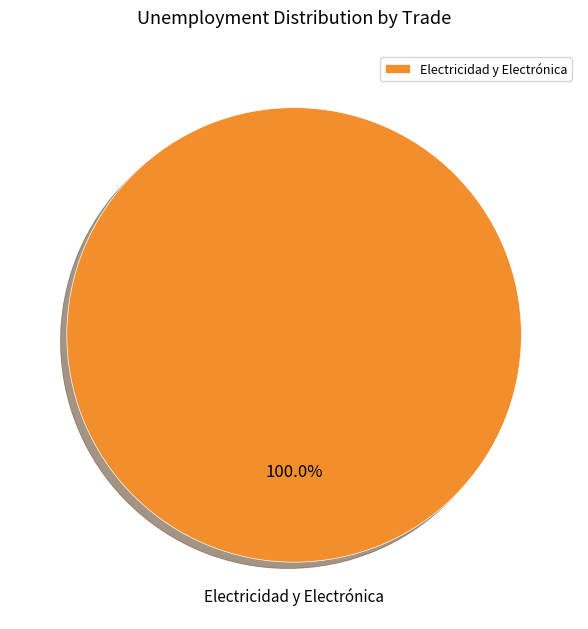

What is the majority slice?

Electricidad y Electrónica